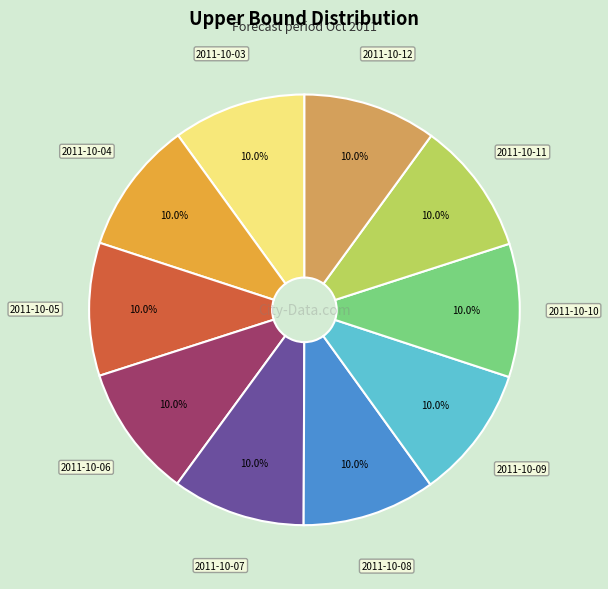

Is there a majority slice in this chart?

No